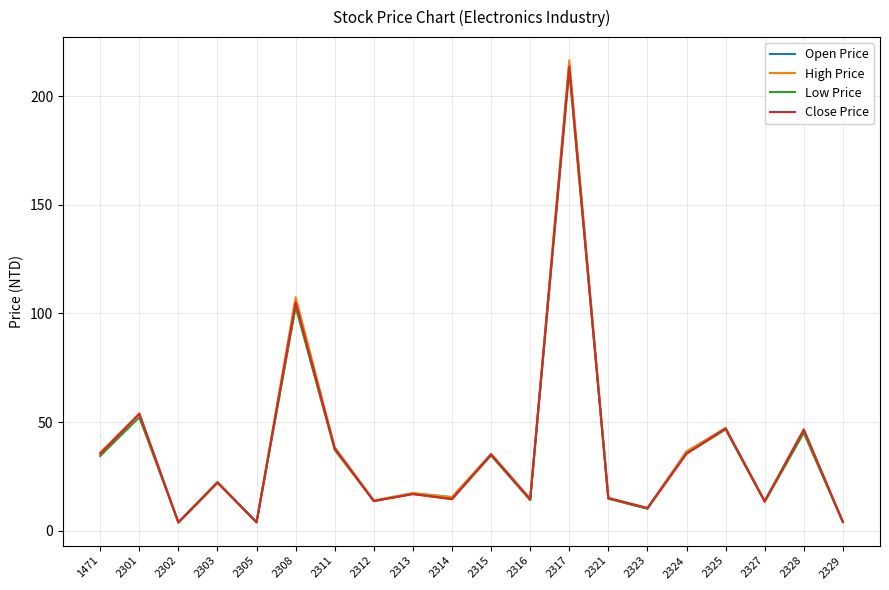

Which series has the widest spread of values?

High Price